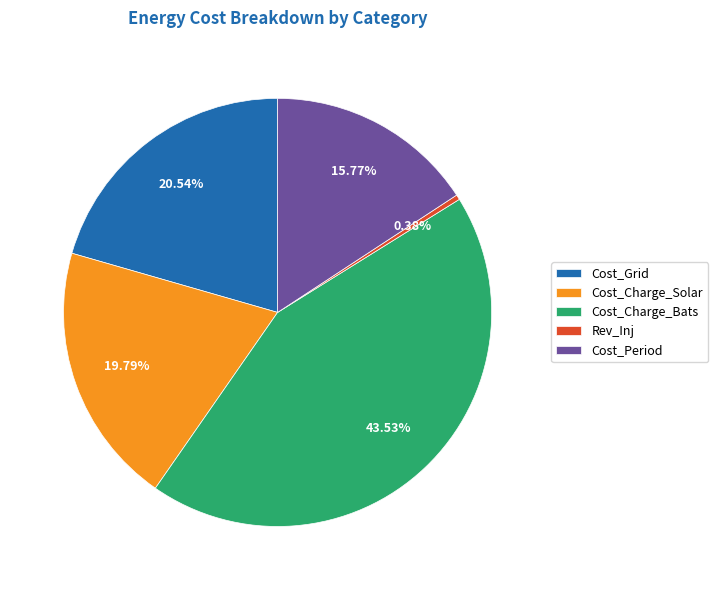

Does any single category account for the majority?

No